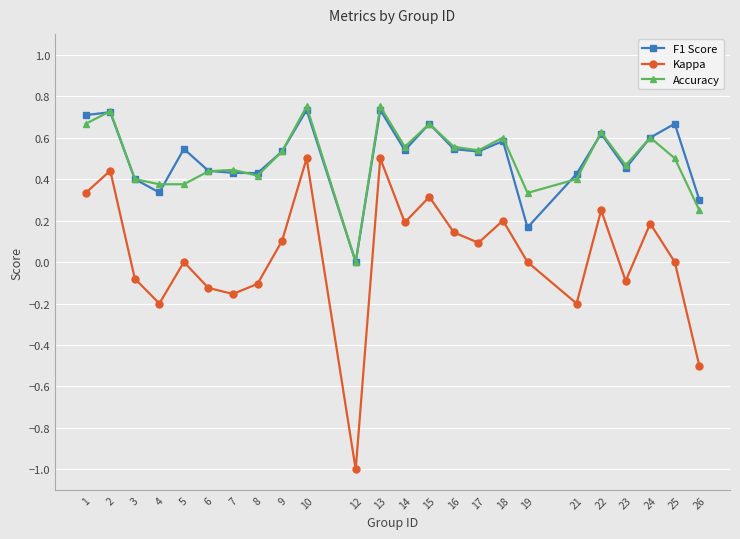

Where is Accuracy nearest to the value 0?

12